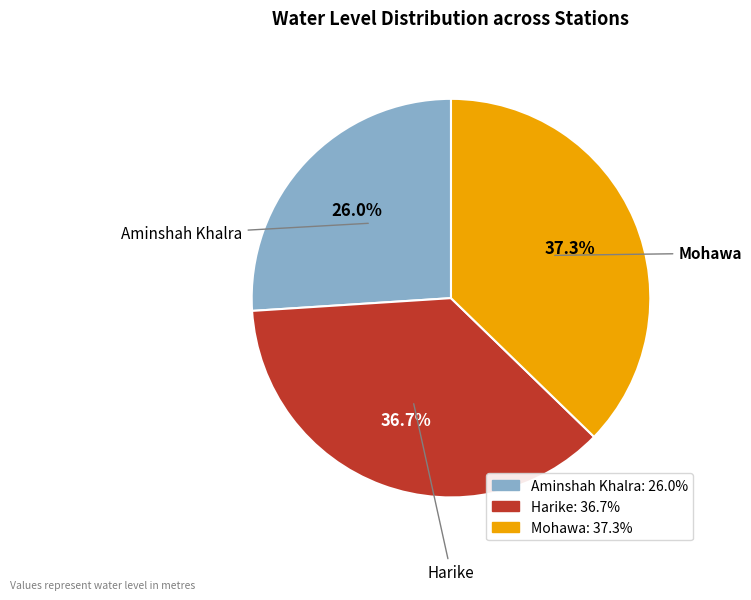

True or false: Mohawa accounts for 28% of the total.

False